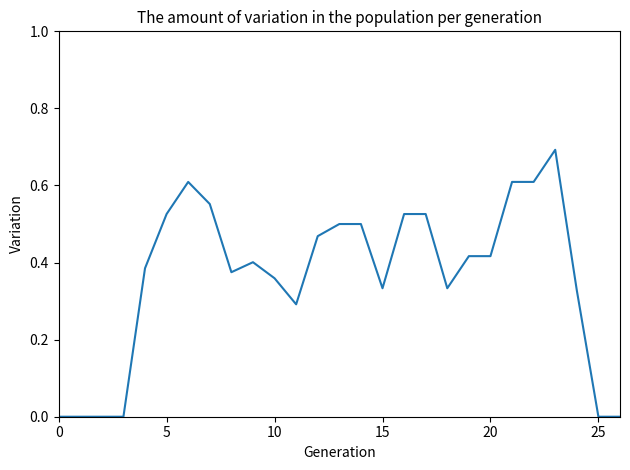

What is the greatest value displayed?

0.7